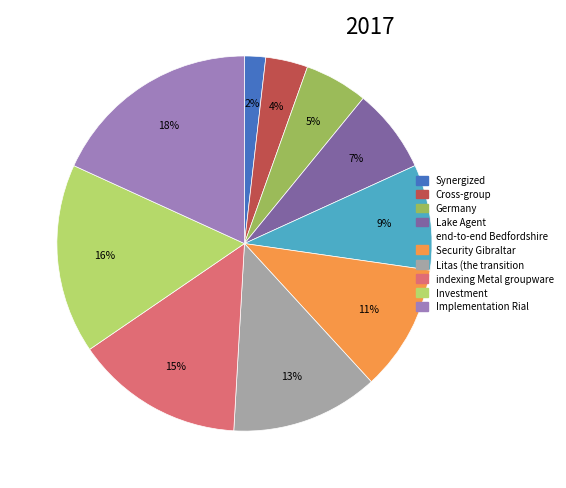

Is the sum of Synergized and Investment greater than half?

No